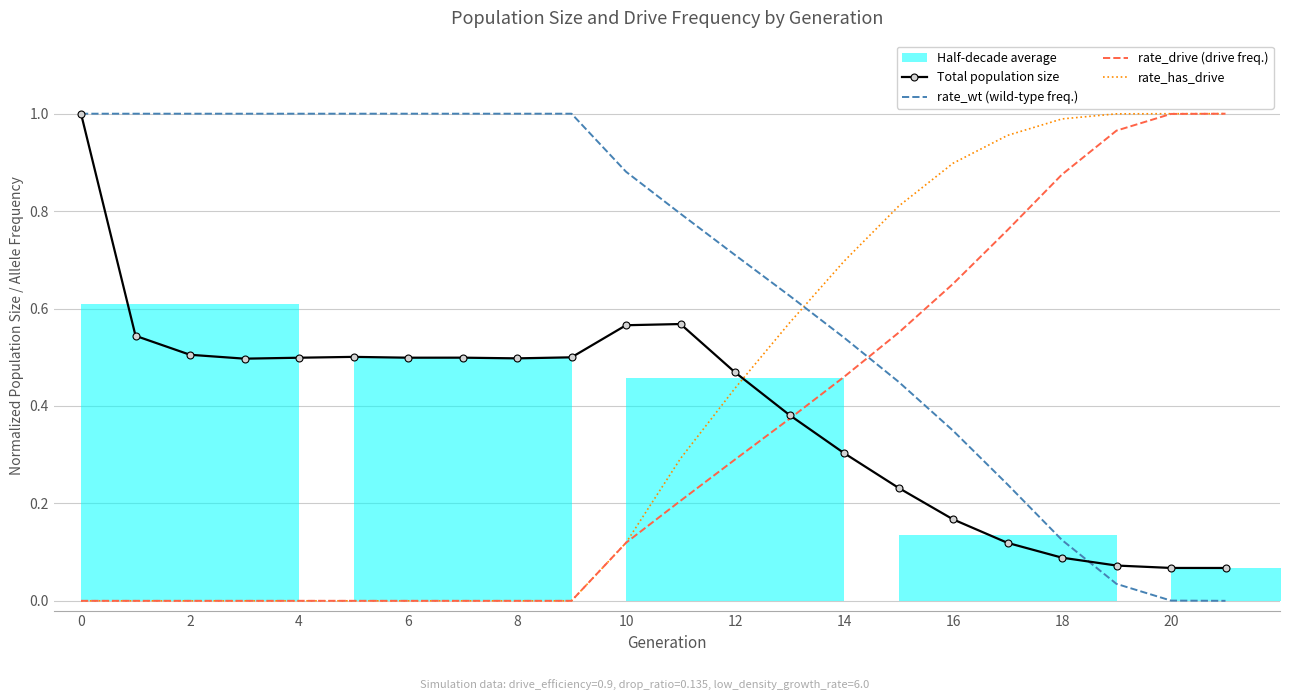

What is the sum of all rate_wt (wild-type freq.) values?

14.8